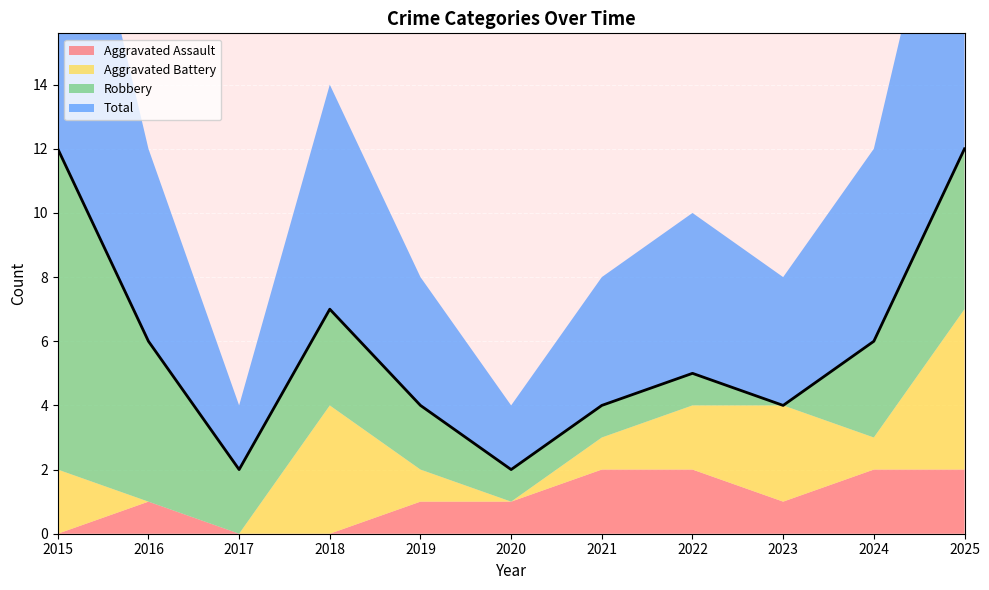

At how many categories does at least one series exceed 5?

5